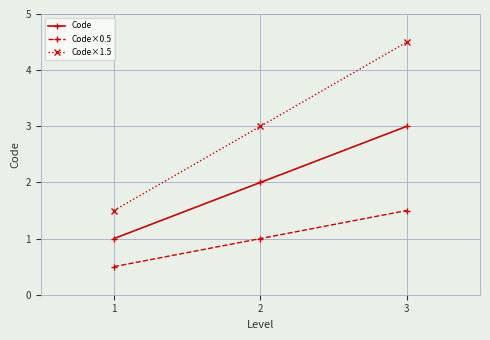

What are all the series names shown in the legend?

Code, Code×0.5, Code×1.5